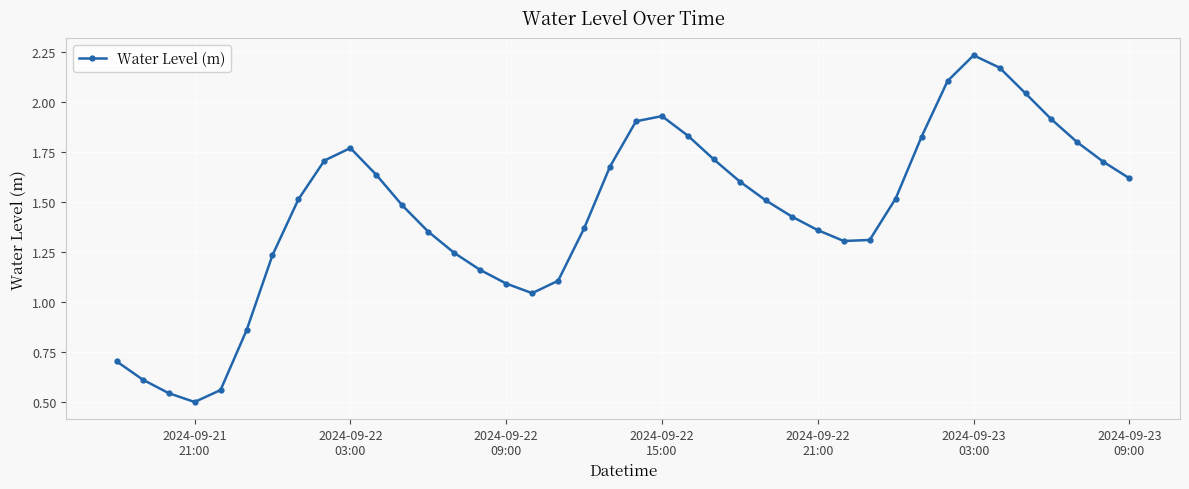

How many points are higher than both their immediate neighbors (excluding endpoints)?

3